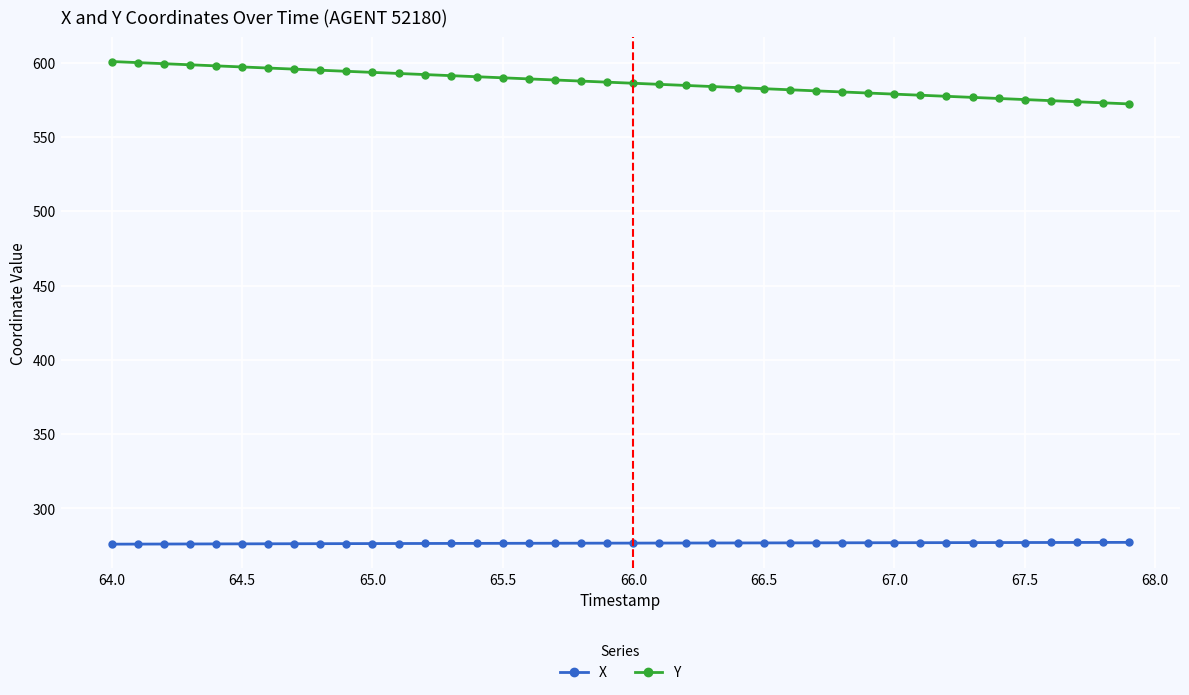

True or false: Y and X cross at least once.

False